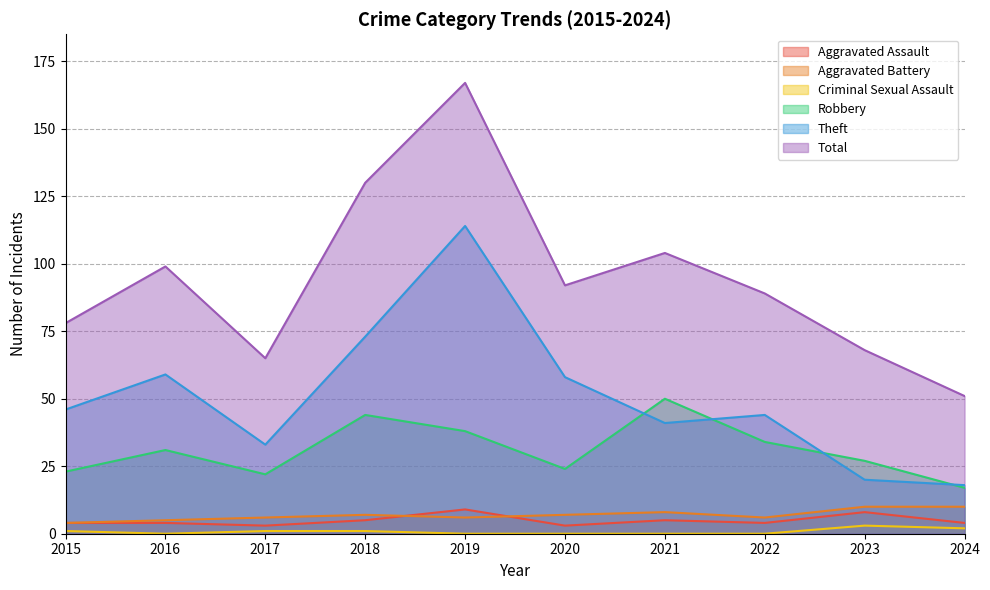

True or false: Criminal Sexual Assault has a value of 2 at 2015.

False